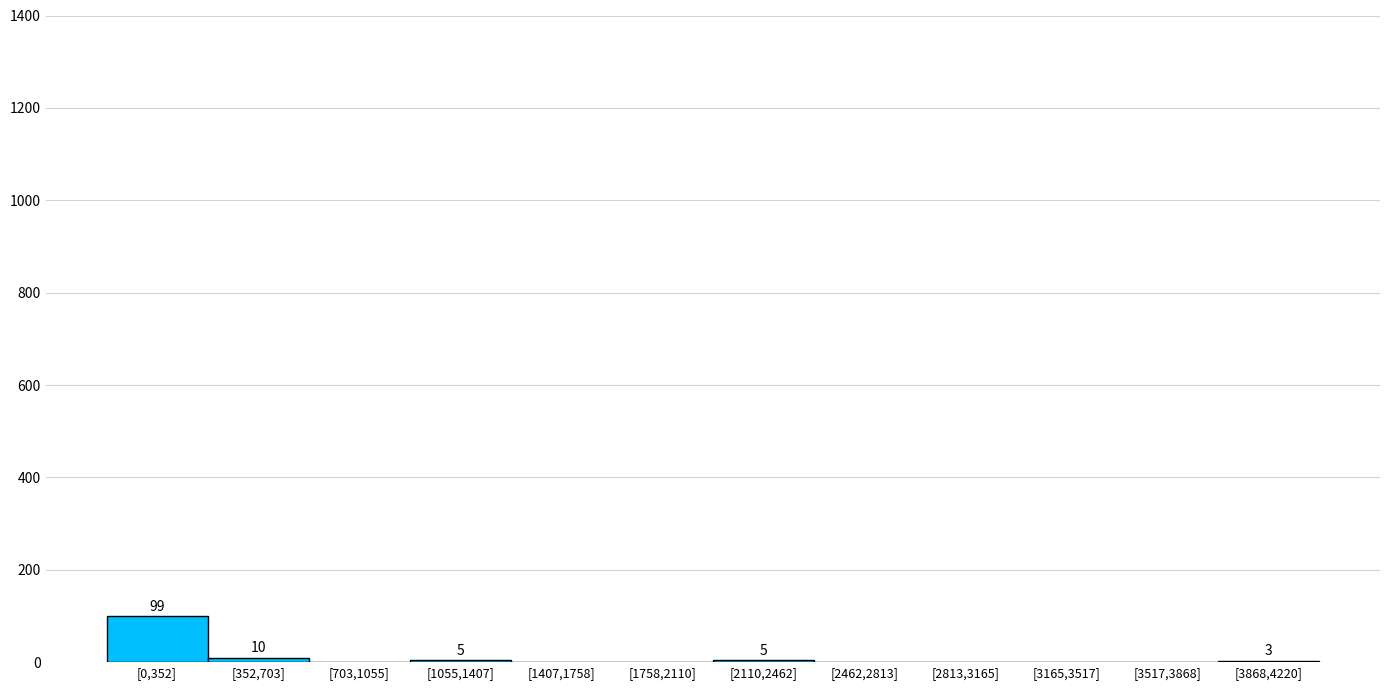

What is the sum of all values?

122